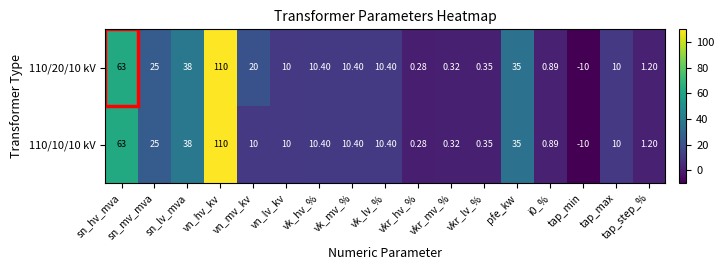

How many values in 110/20/10 kV are above zero?

16